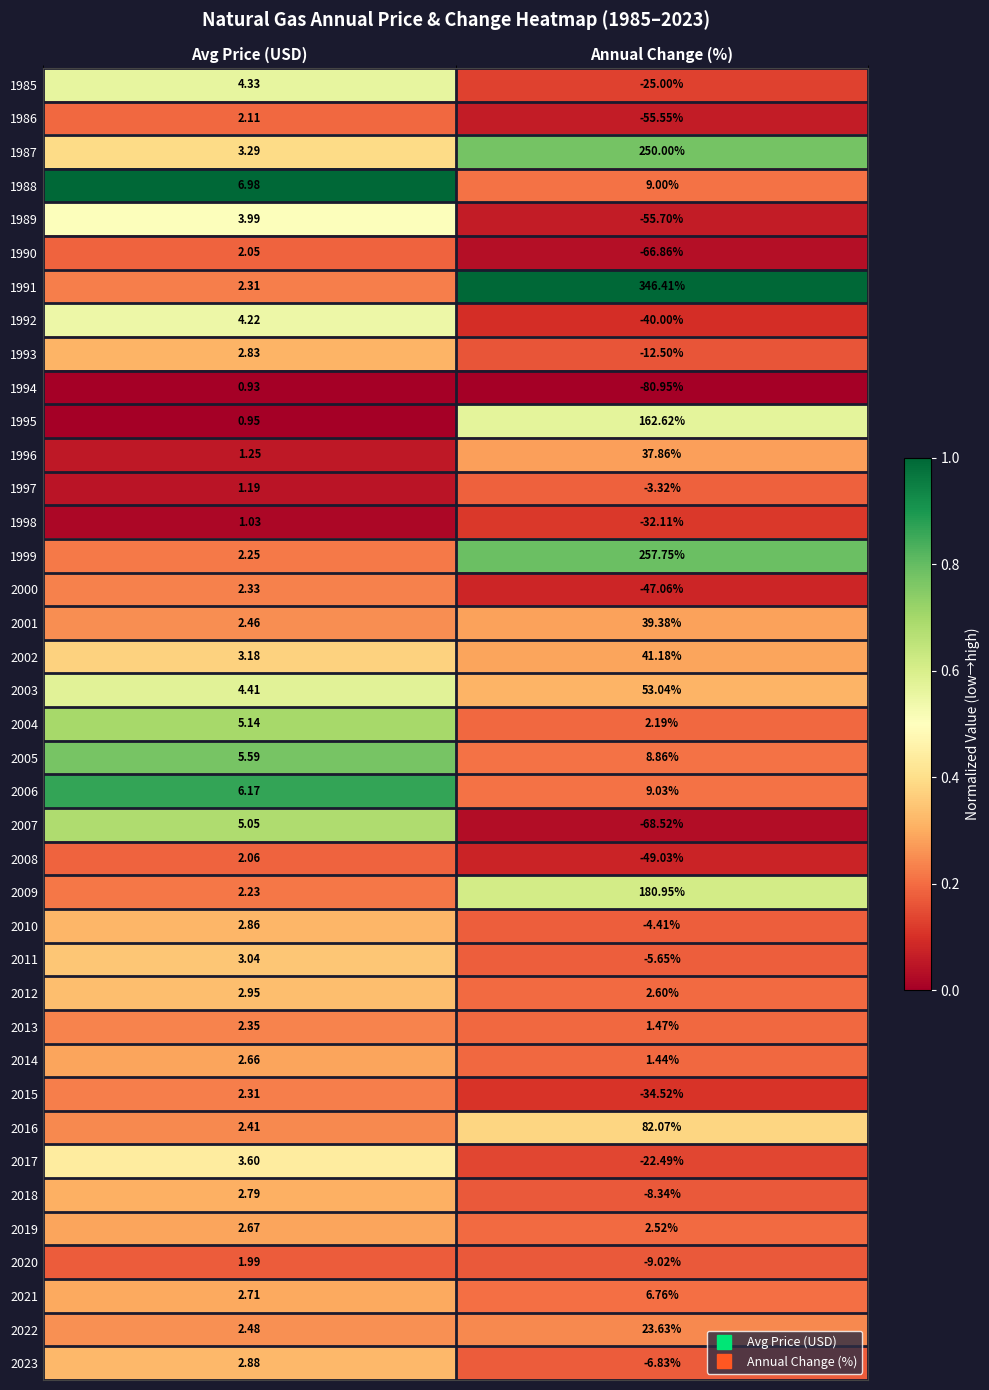

List the labels in order of 2015 value, largest first.

Avg Price (USD), Annual Change (%)